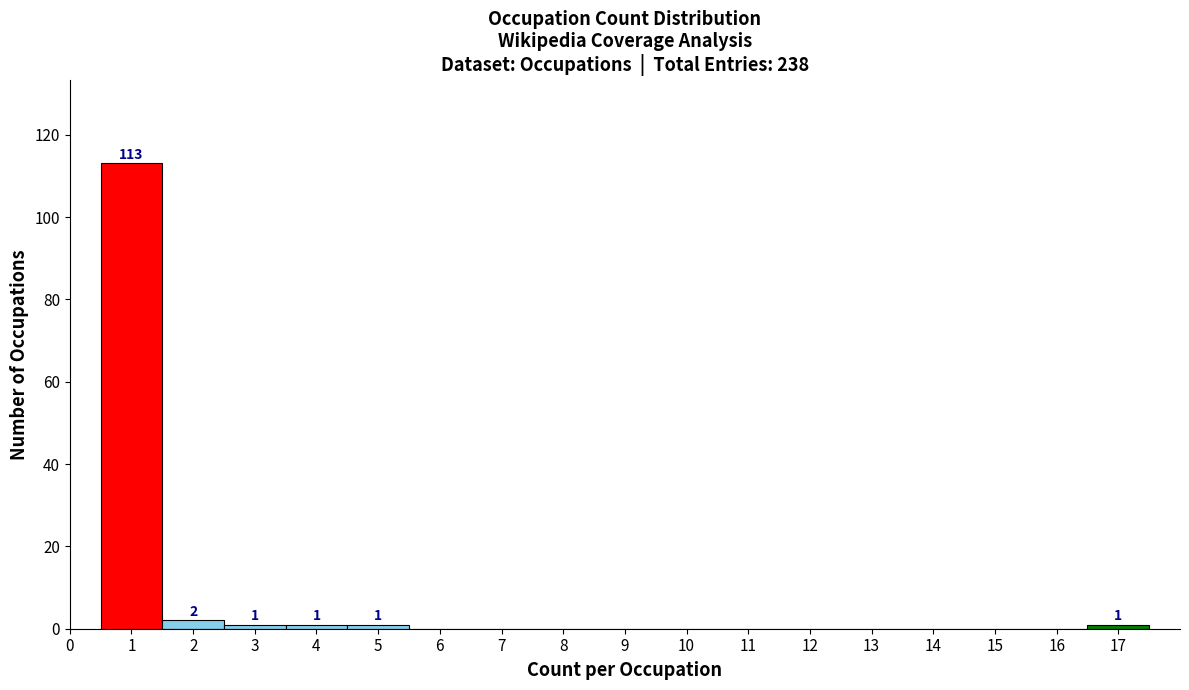

Over which range of the x-axis is the bar tallest?

0.5 to 1.5